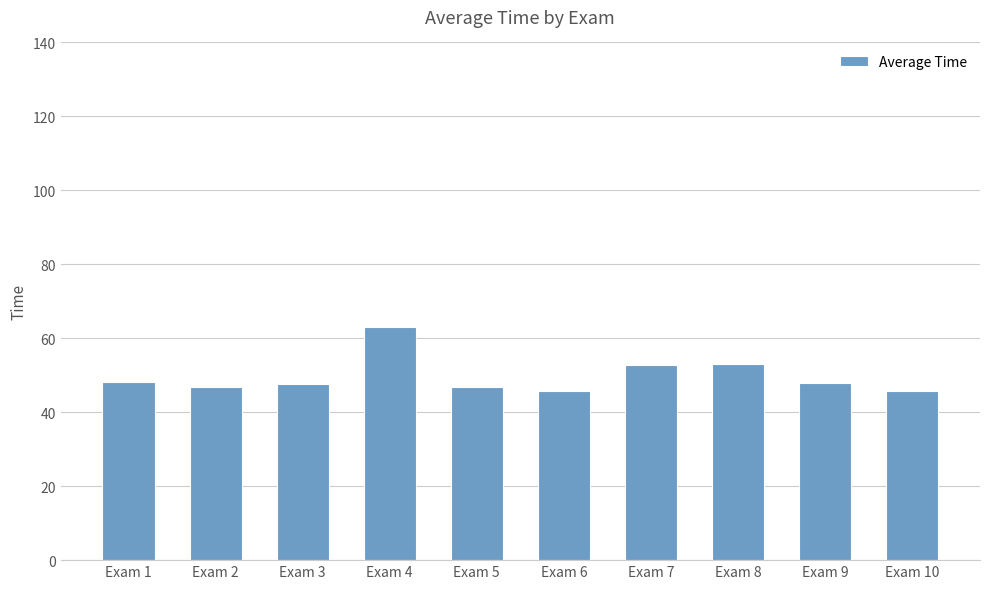

What is the sum of all values?

497.5